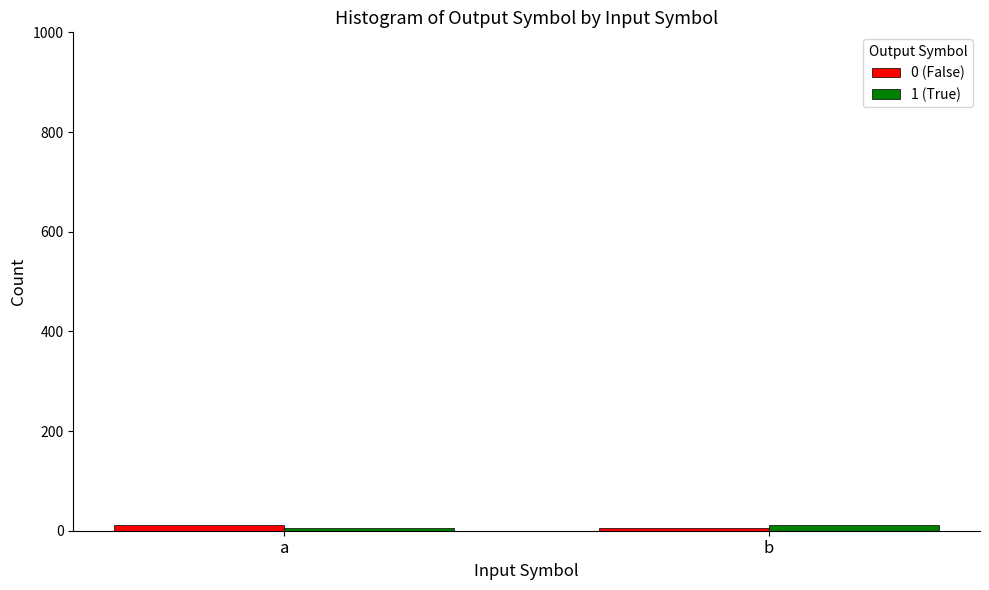

What is the value of the 1 (True) bar at the 1st from the left?

5